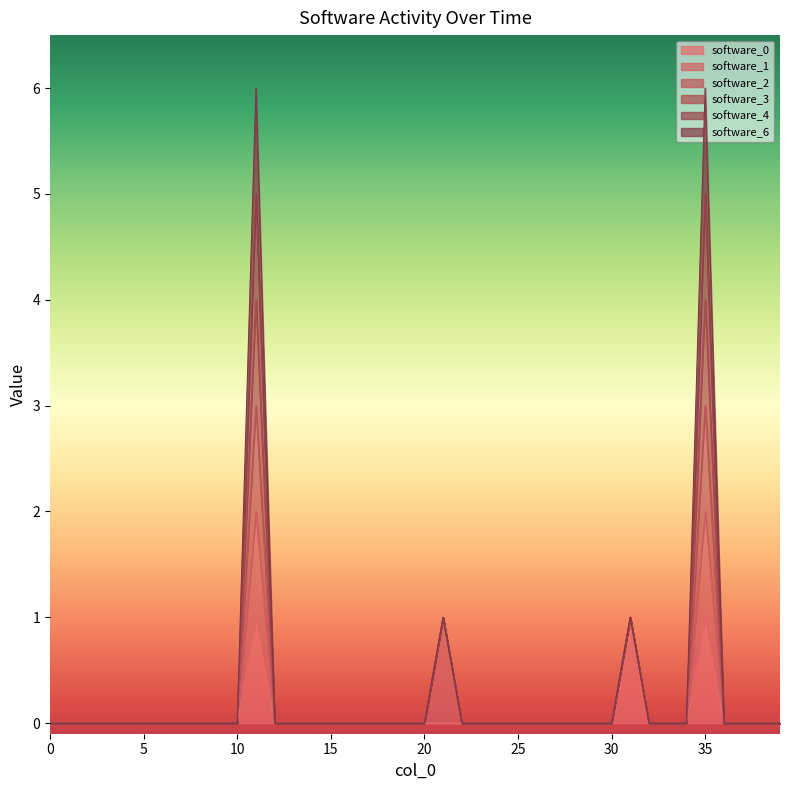

At how many categories does at least one series exceed 5?

2